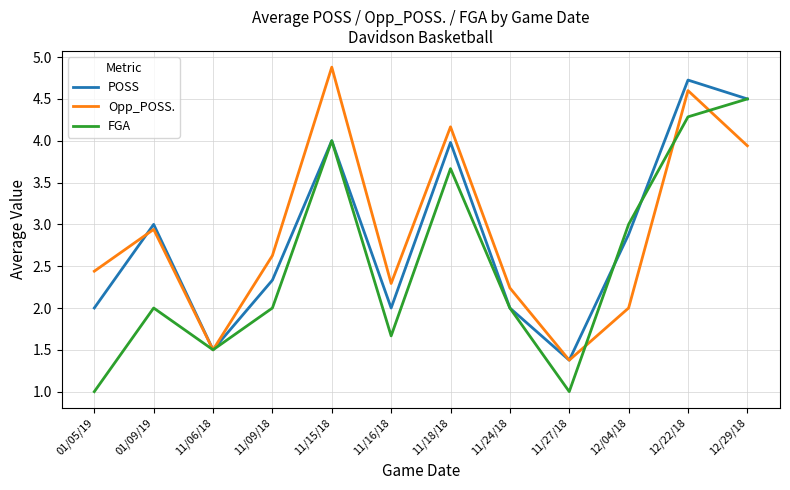

Rank the series by their average value, from lowest to highest.

FGA, POSS, Opp_POSS.